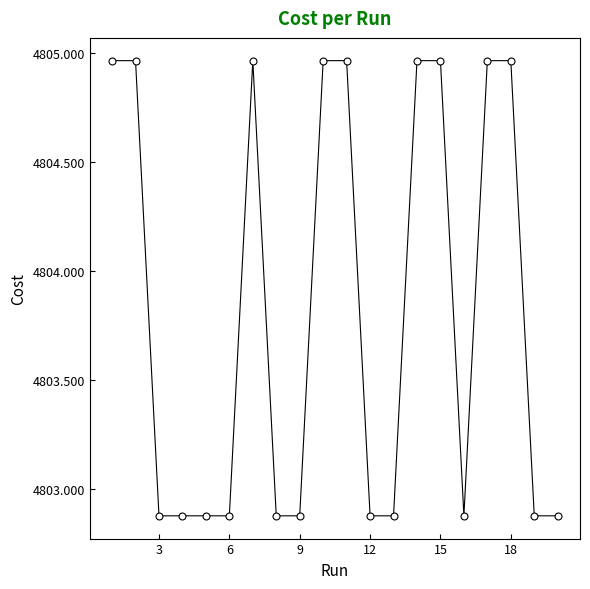

Count the values in the range 4802 to 4804.

11